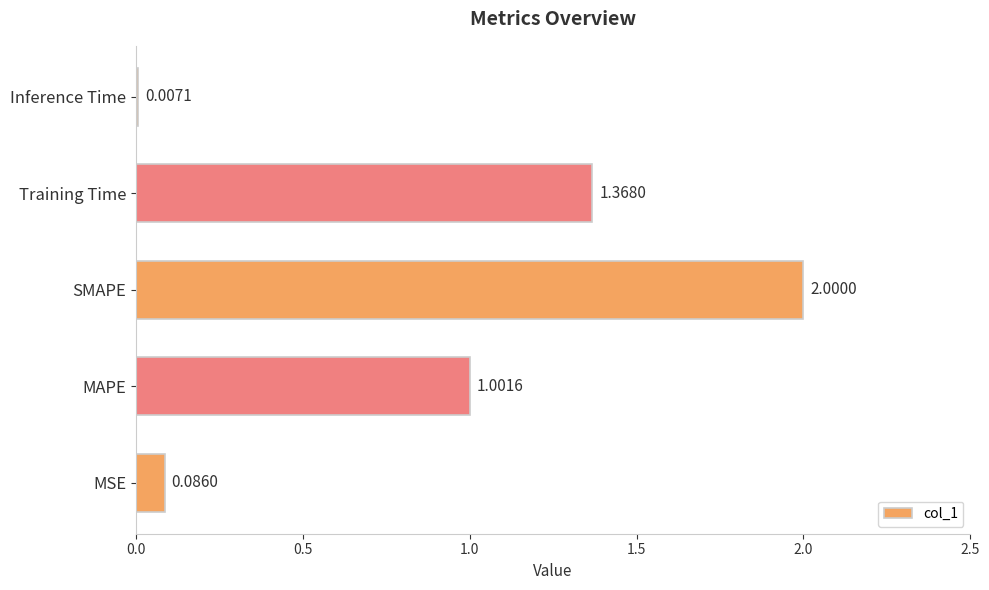

Which has a higher value, SMAPE or MSE?

SMAPE